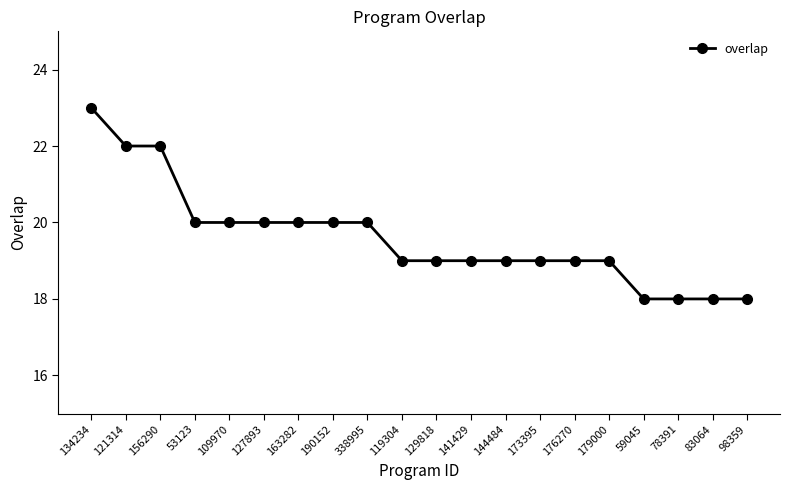

What is the smallest value displayed?

18